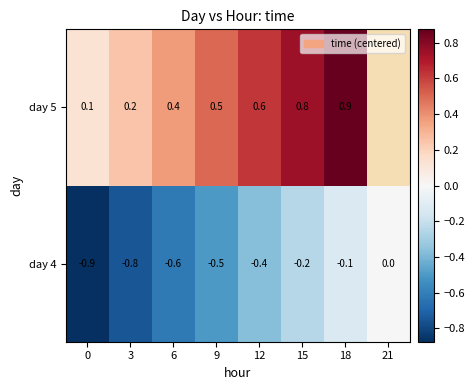

How many data points in day 4 are less than 0?

7